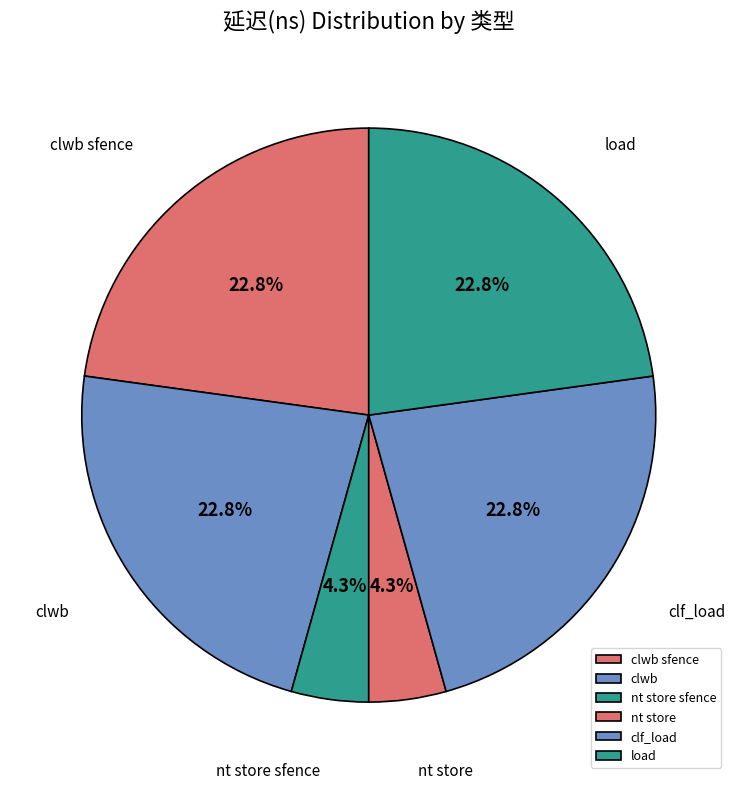

Does any single category account for the majority?

No